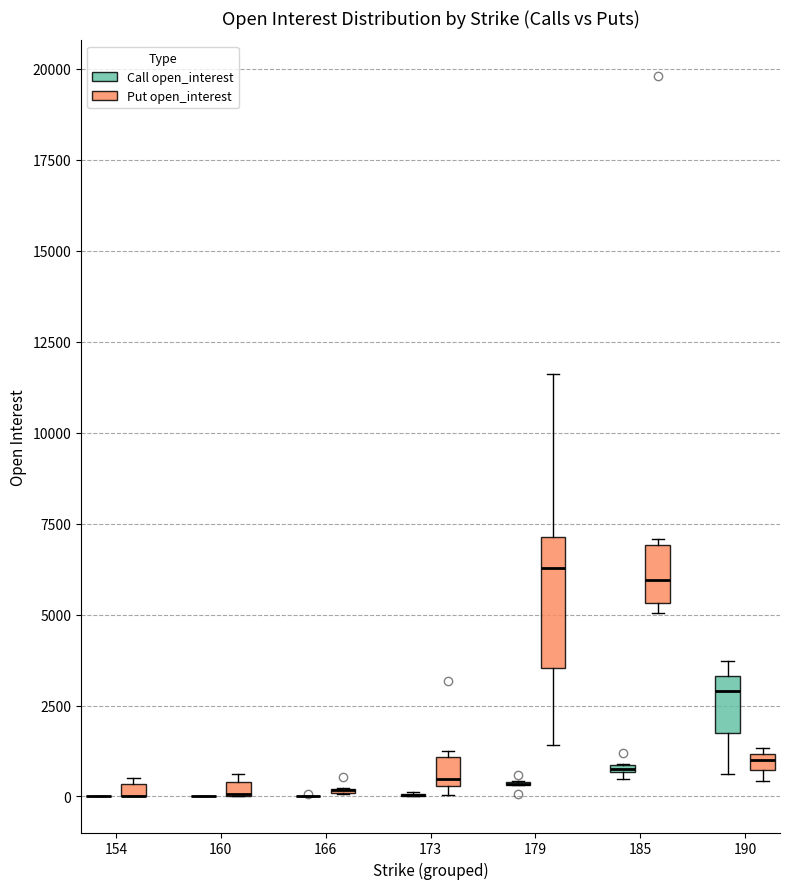

Comparing the boxes themselves (not the whiskers), which one is the tallest?

179 (Put open_interest)